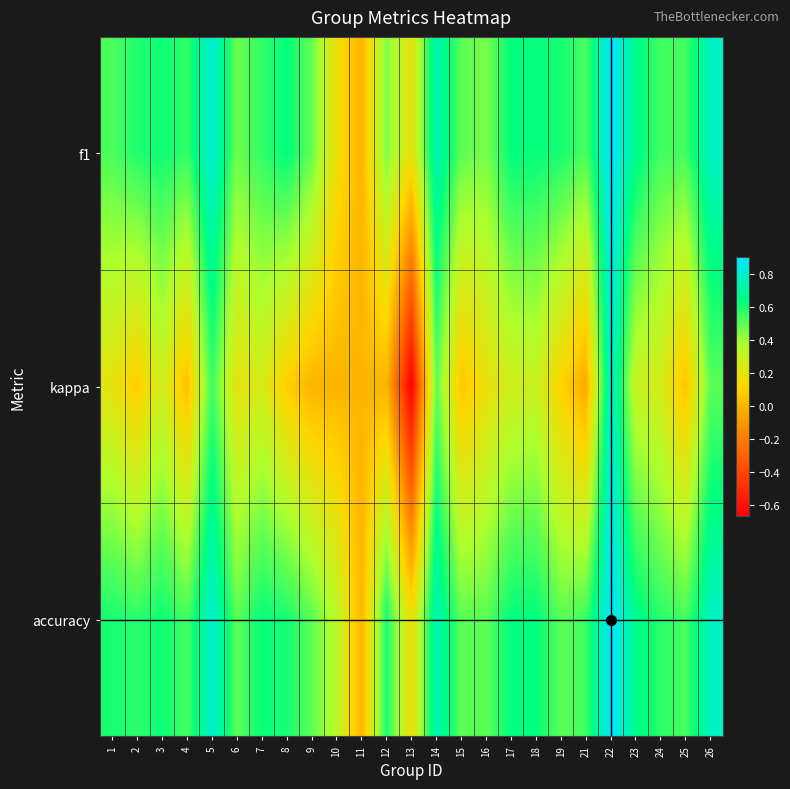

At which category does the chart reach its minimum across all series?

13